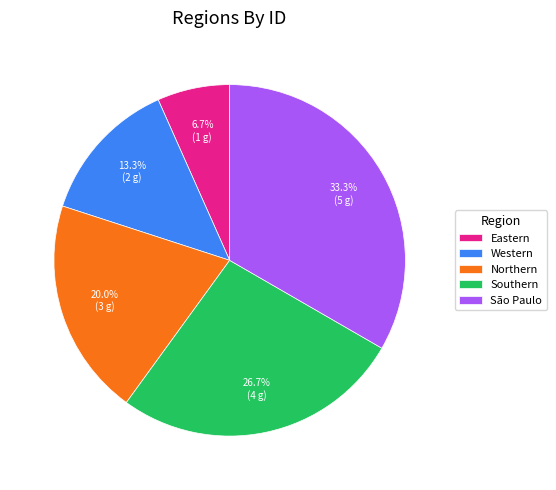

To the nearest percent, what is the combined percentage of Northern and São Paulo?

53%